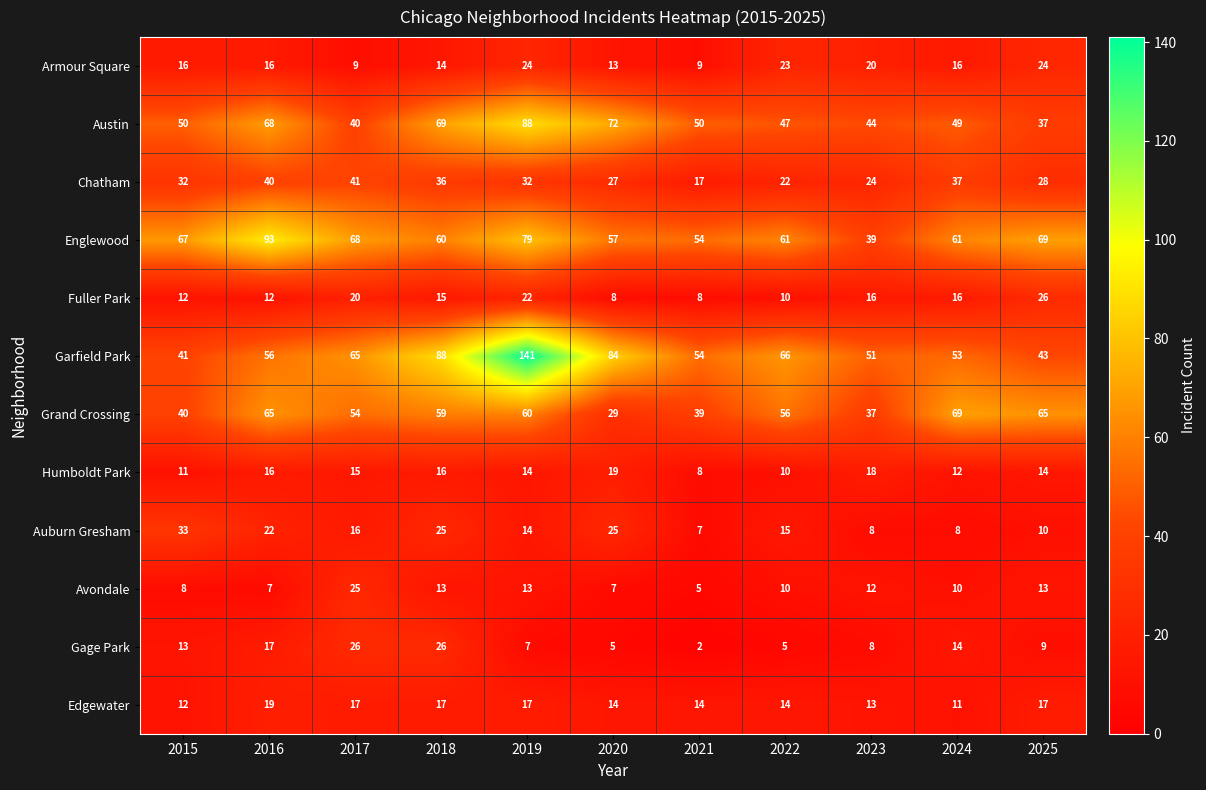

Rank the categories by Garfield Park value from lowest to highest.

2015, 2025, 2023, 2024, 2021, 2016, 2017, 2022, 2020, 2018, 2019